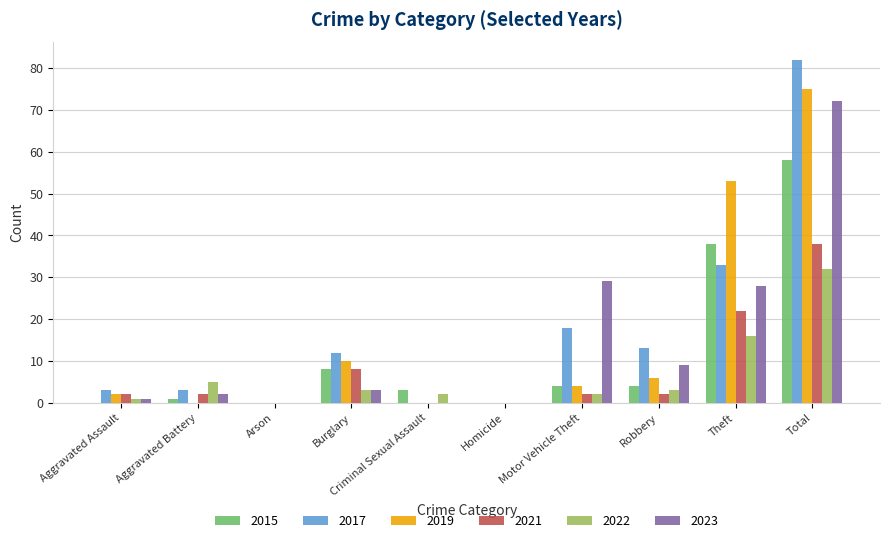

At which label is 2023 closest to 36?

Motor Vehicle Theft